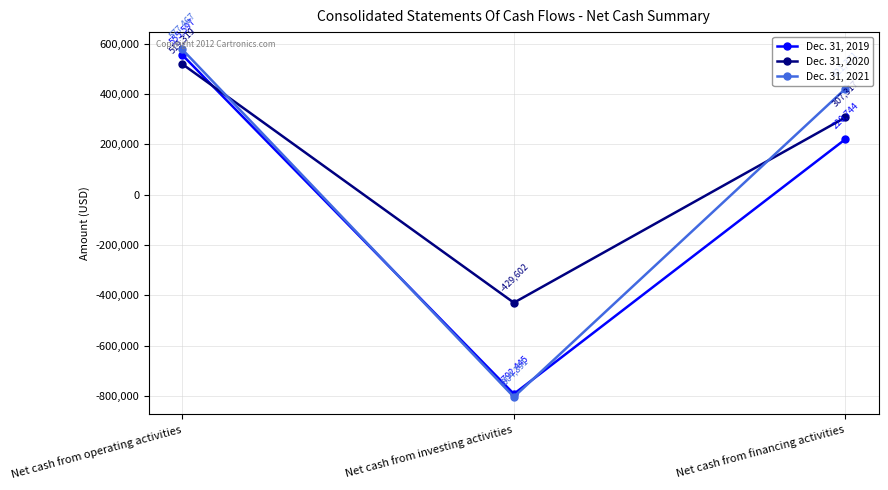

At how many categories does at least one series exceed 417072?

2